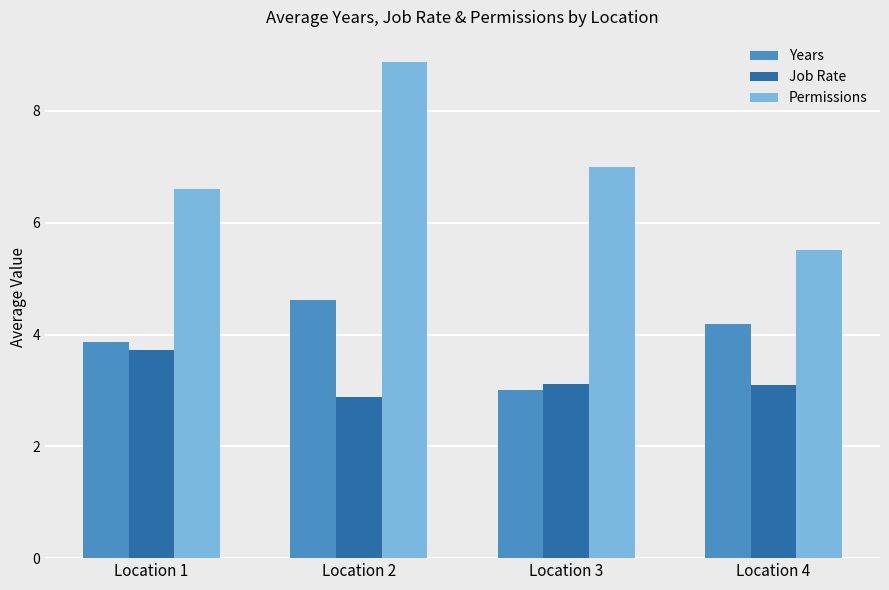

Reading right to left, extract all data points from this chart.

Years: Location 4=4.2	Location 3=3.0	Location 2=4.6	Location 1=3.9
Job Rate: Location 4=3.1	Location 3=3.1	Location 2=2.9	Location 1=3.7
Permissions: Location 4=5.5	Location 3=7.0	Location 2=8.9	Location 1=6.6